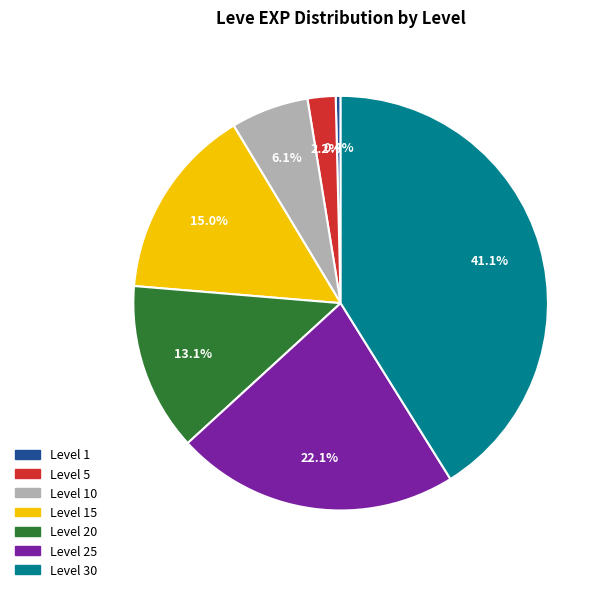

Is there a majority slice in this chart?

No